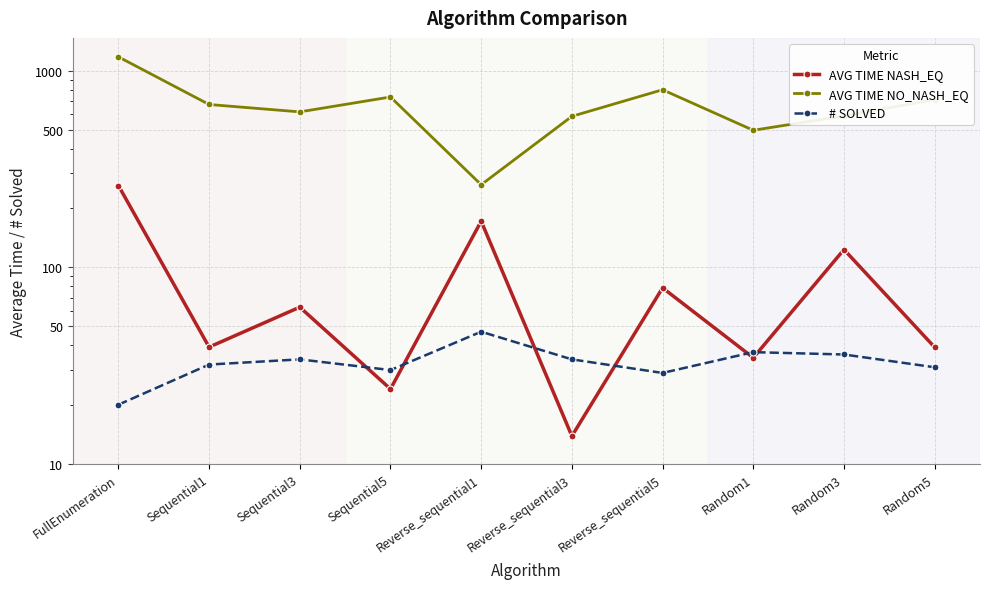

Which series has the largest range (max minus min)?

AVG TIME NO_NASH_EQ